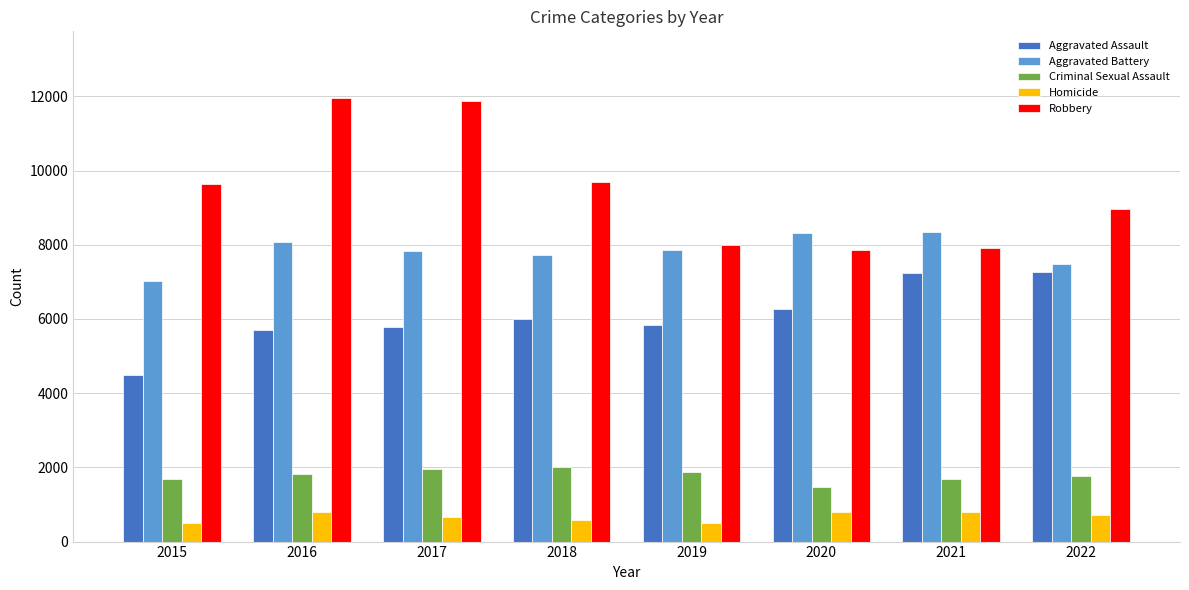

At how many categories does at least one series exceed 4732?

8